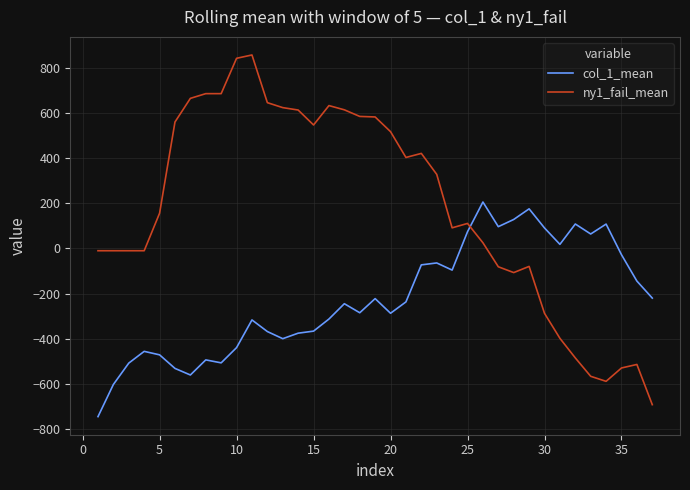

Which series has the widest spread of values?

ny1_fail_mean